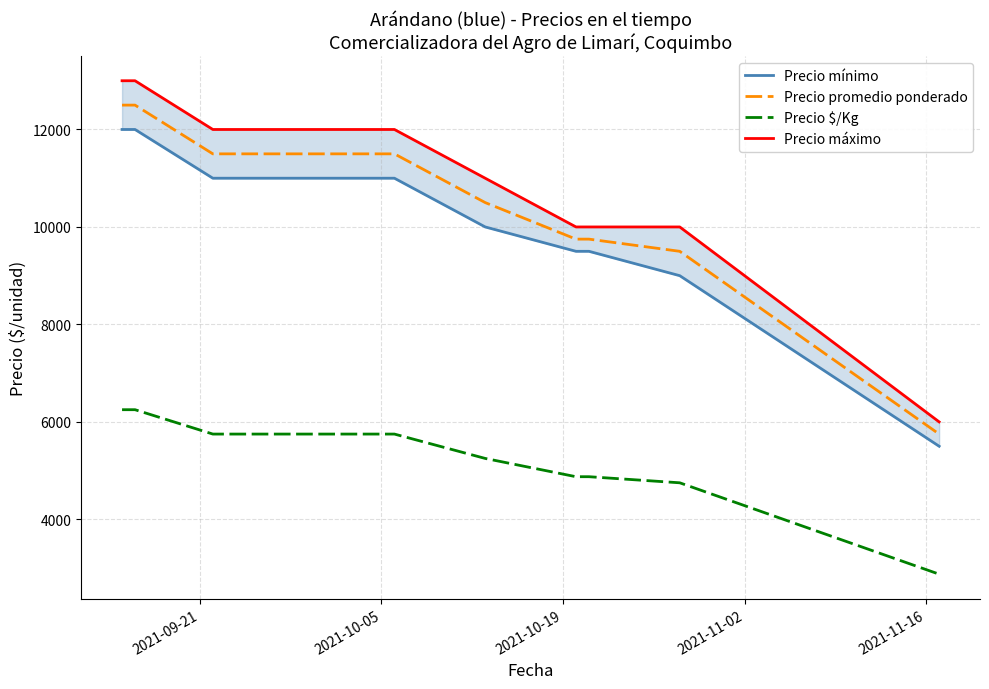

What is the highest value of the Precio $/Kg series?

6250